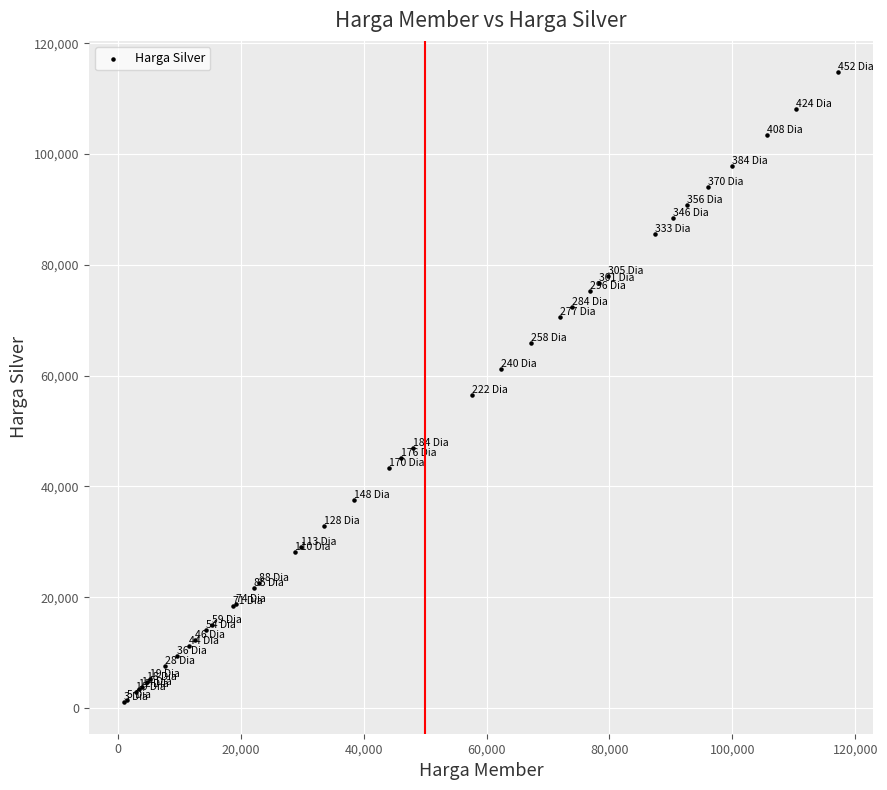

What Y value in the scatter plot is closest to 57903?

56437